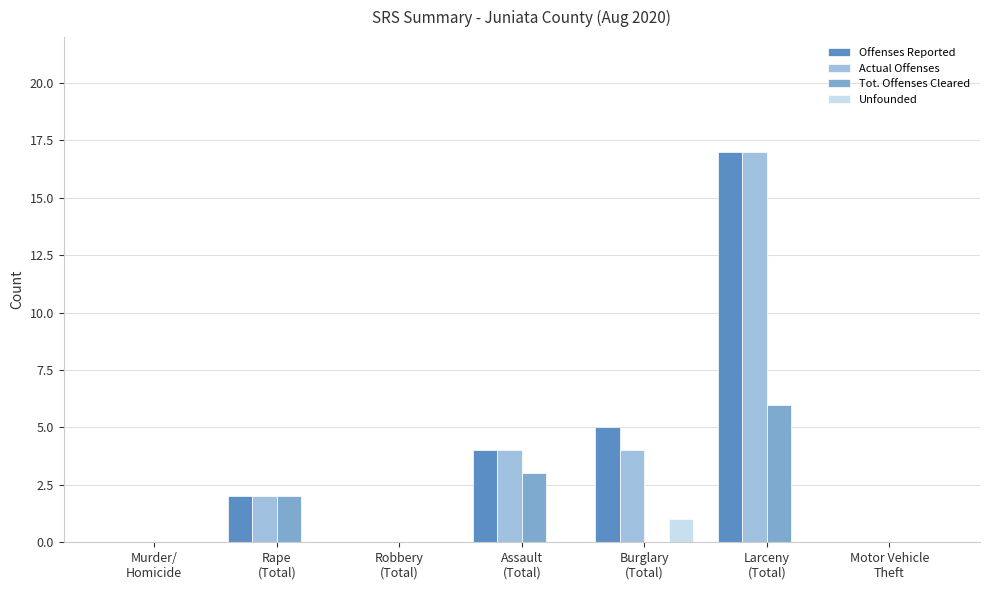

True or false: Unfounded has a value of 1 at Burglary
(Total).

True